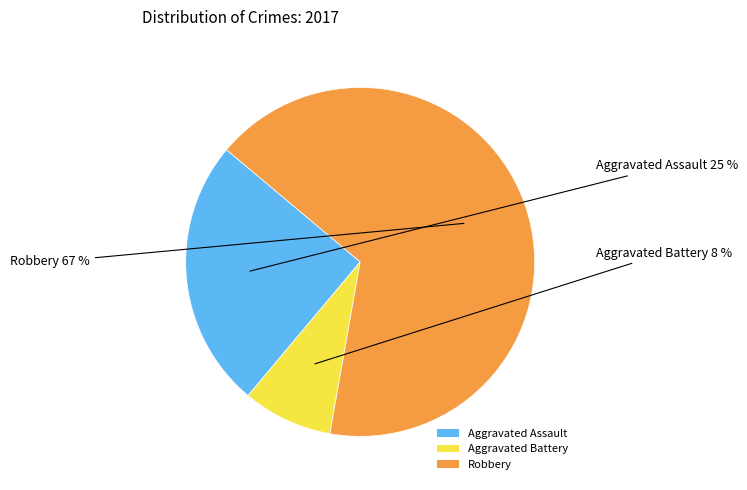

Which has a higher value, Aggravated Assault or Robbery?

Robbery